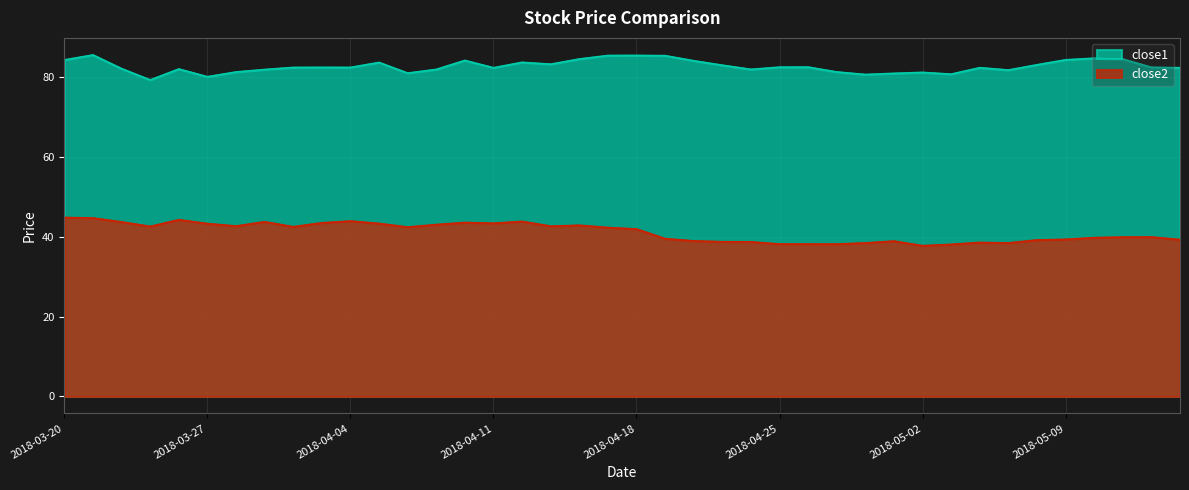

At which label does close1 first exceed 82?

2018-03-20